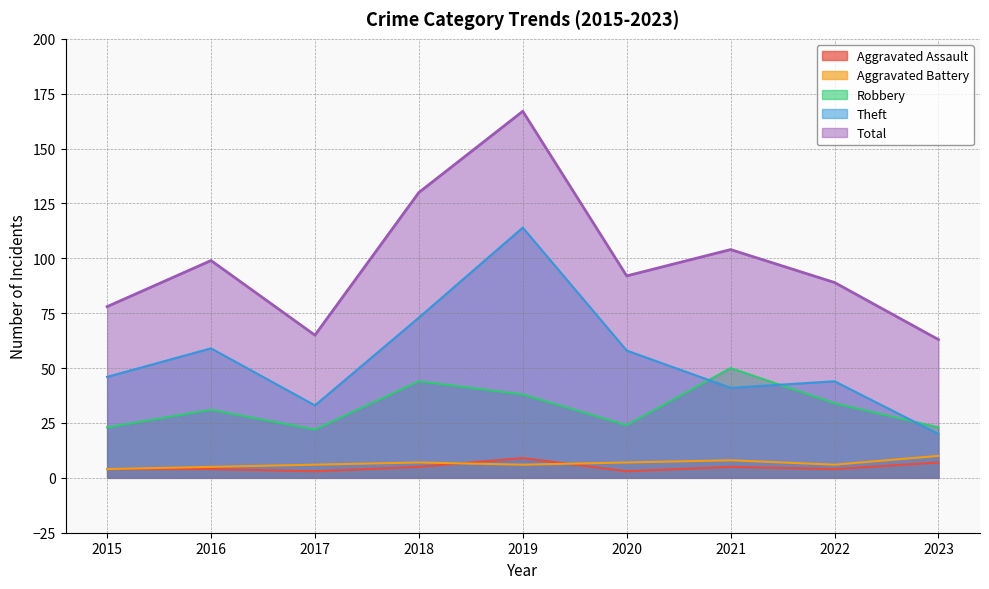

What is the sum of all Robbery values?

289